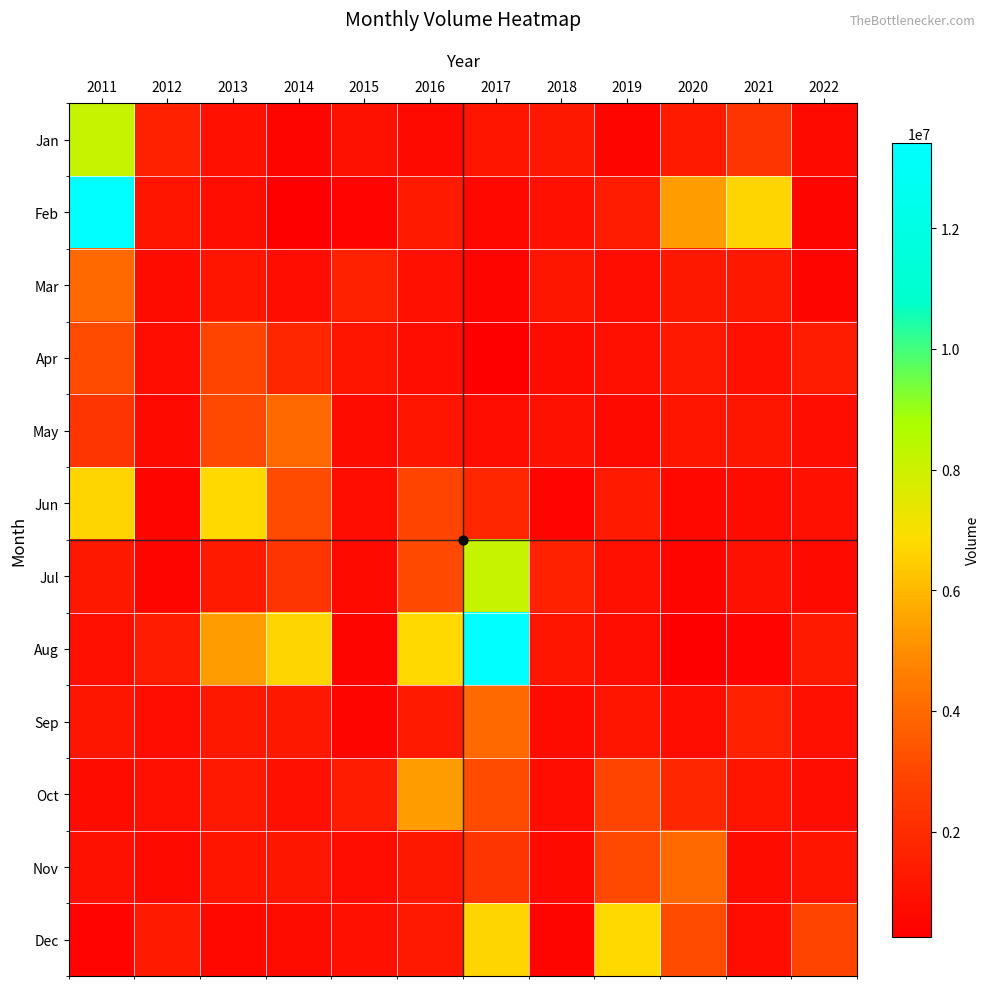

At 2018, list the series in order from smallest to largest.

Jun, Dec, Nov, Apr, Sep, Oct, Feb, May, Aug, Mar, Jan, Jul